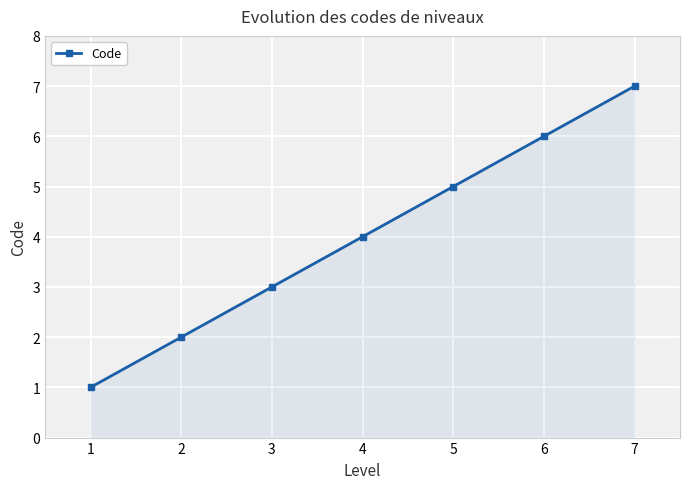

What is the average value?

4